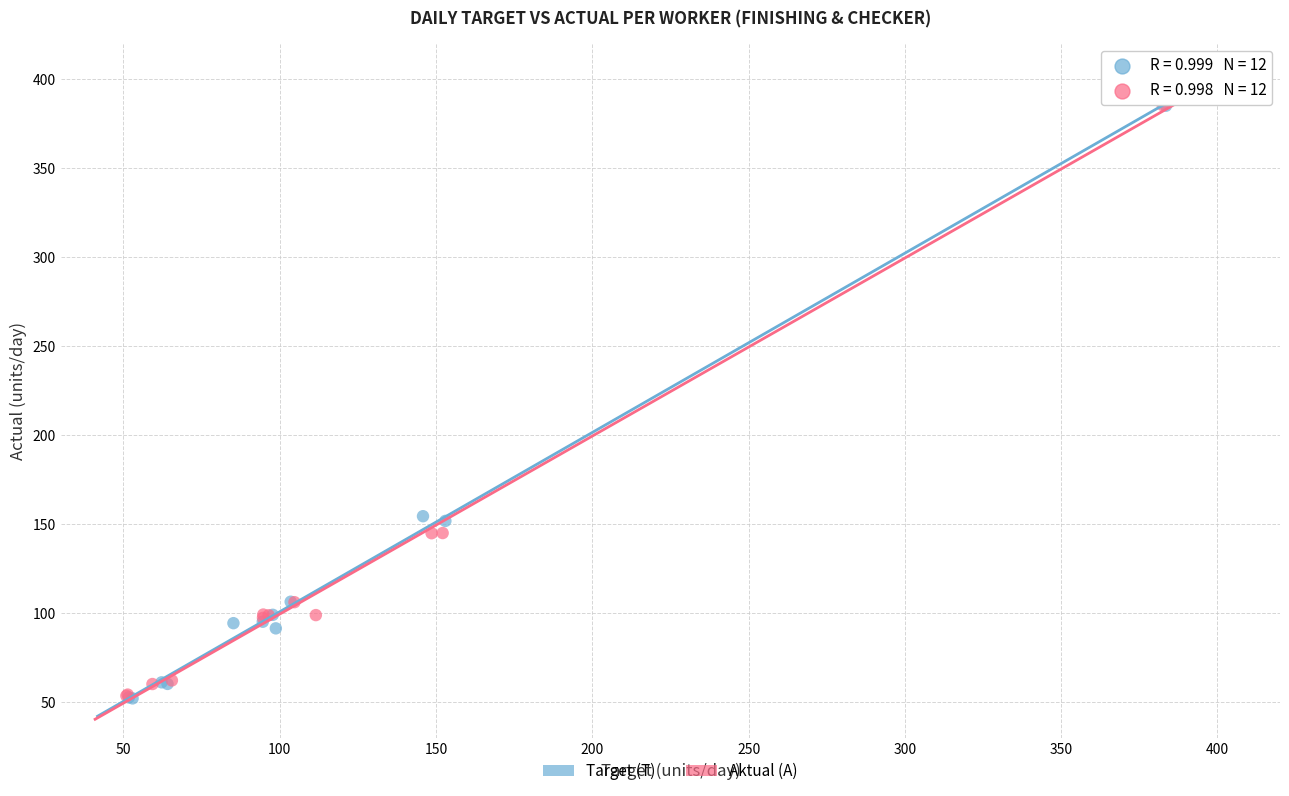

Which series has the largest Y range (max minus min)?

Target (T)